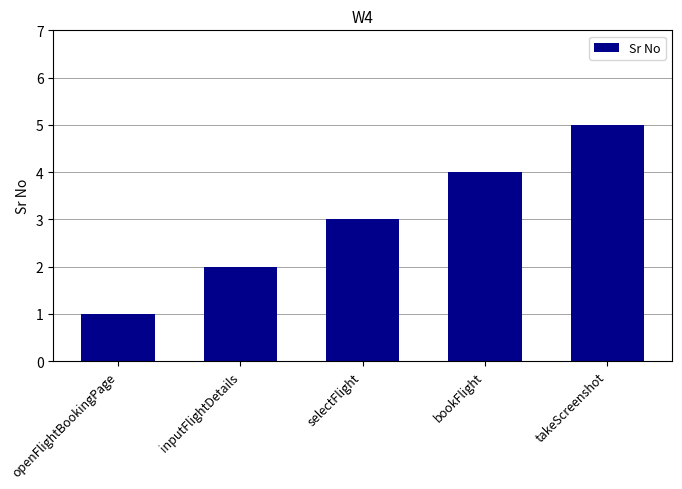

Reading left to right, extract all data points from this chart.

1	2	3	4	5